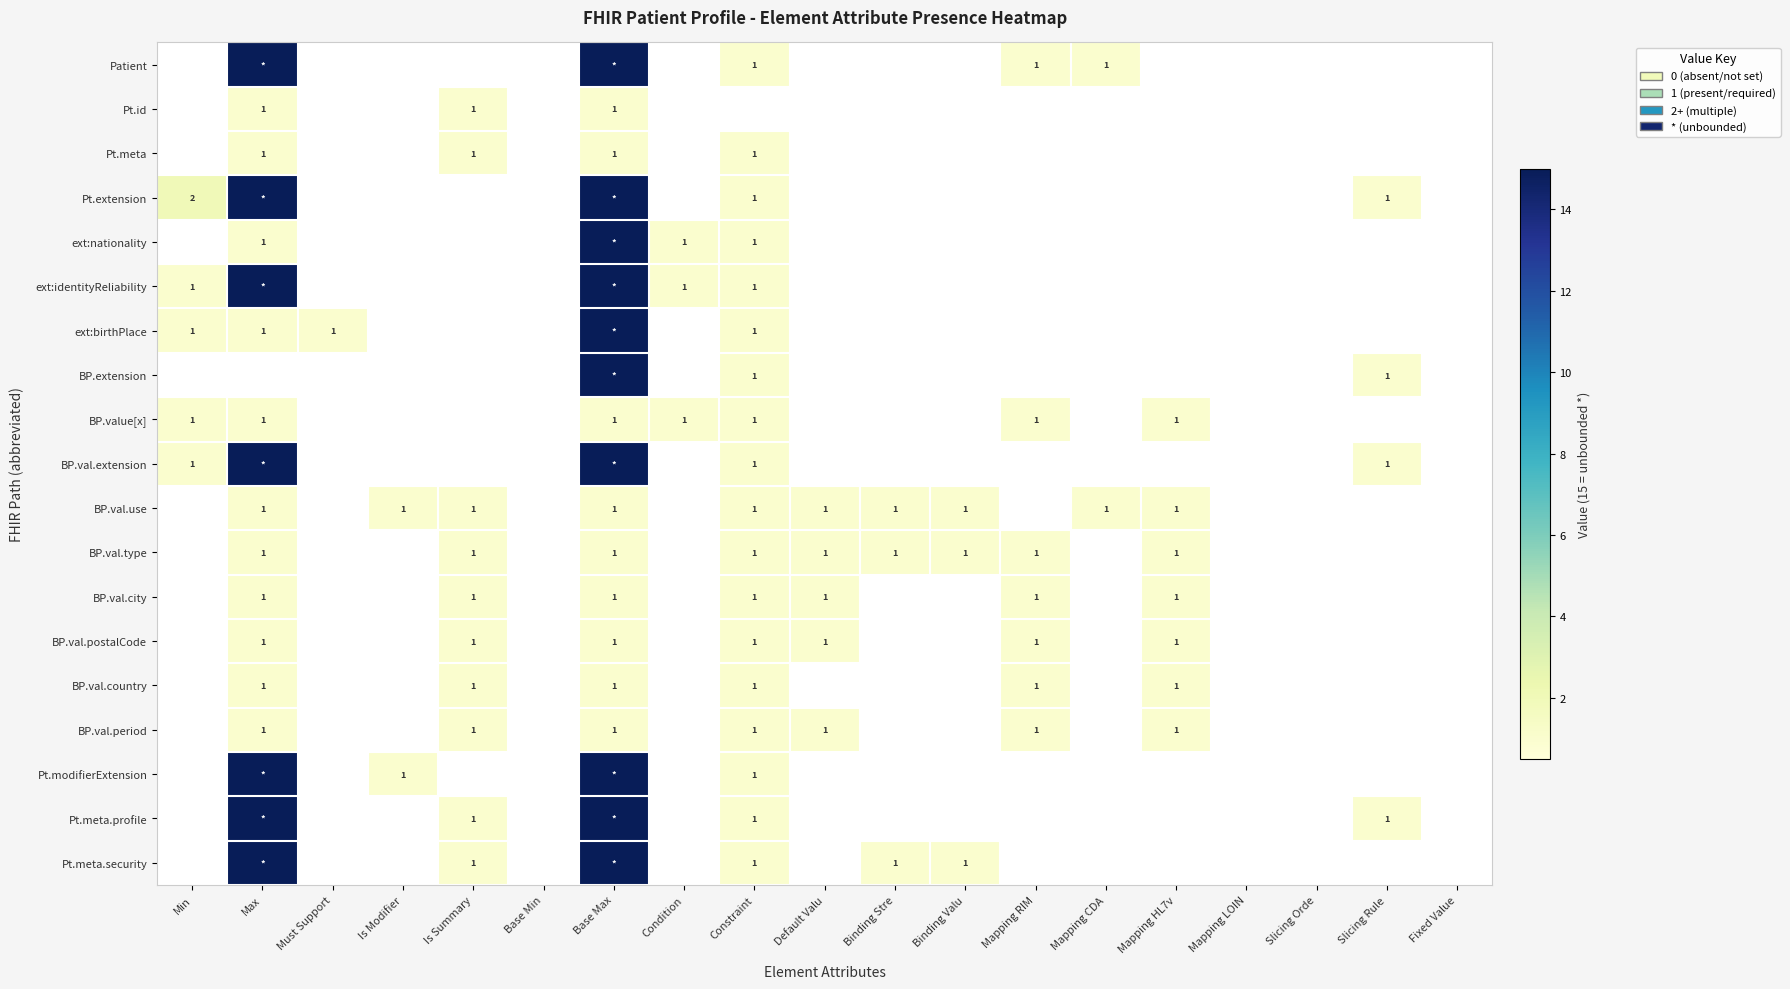

Is it true that BP.val.type equals 0 at Constraint?

False